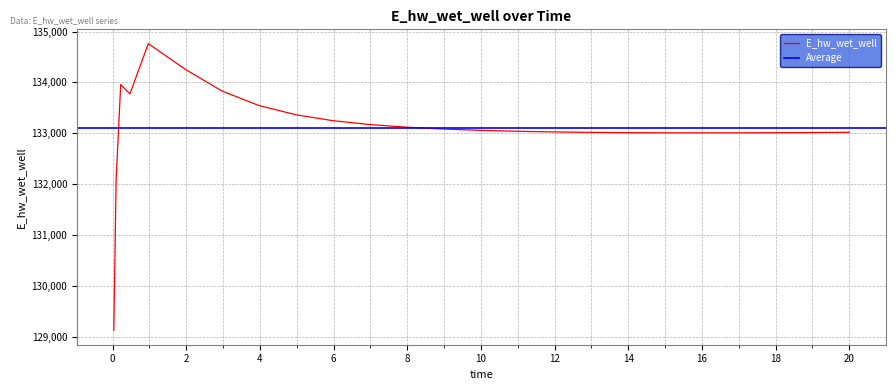

How many data points are above 133038?

13